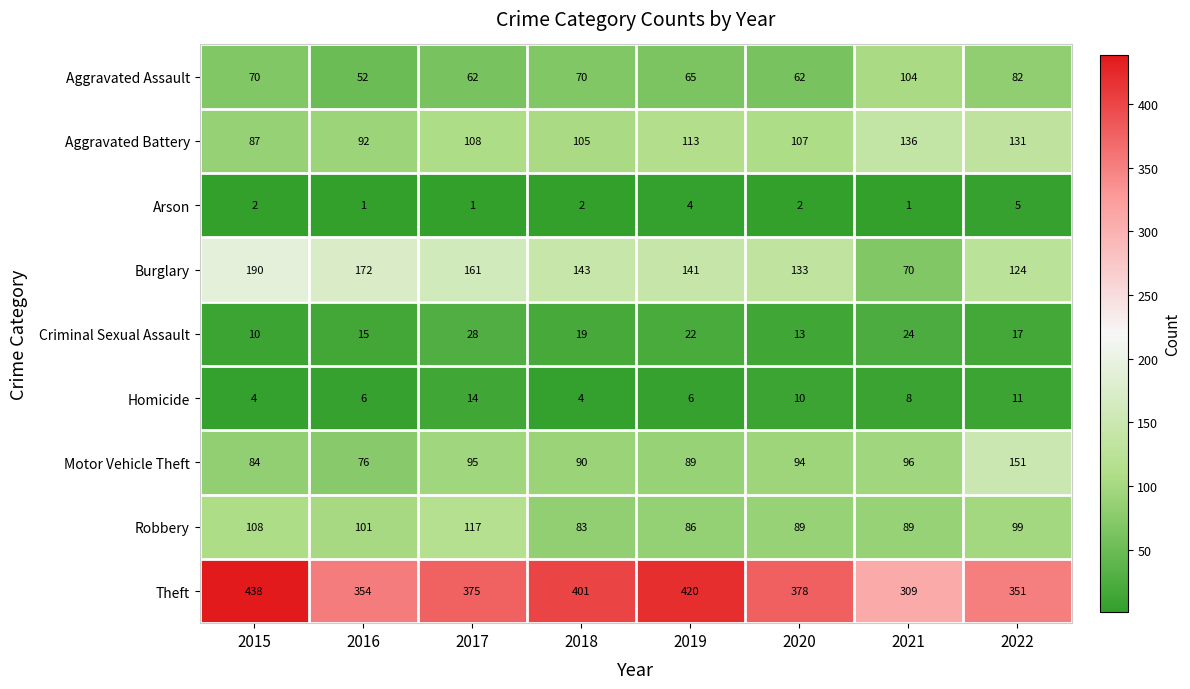

Is the value of Aggravated Assault at 2017 greater than the value of Robbery at 2020?

No